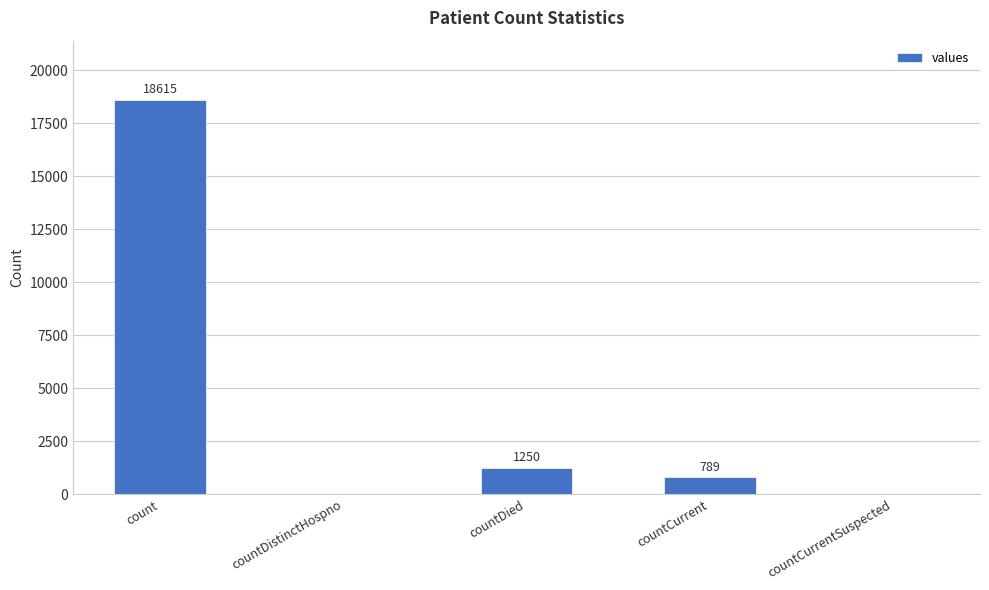

Where does the data first go above 789?

count